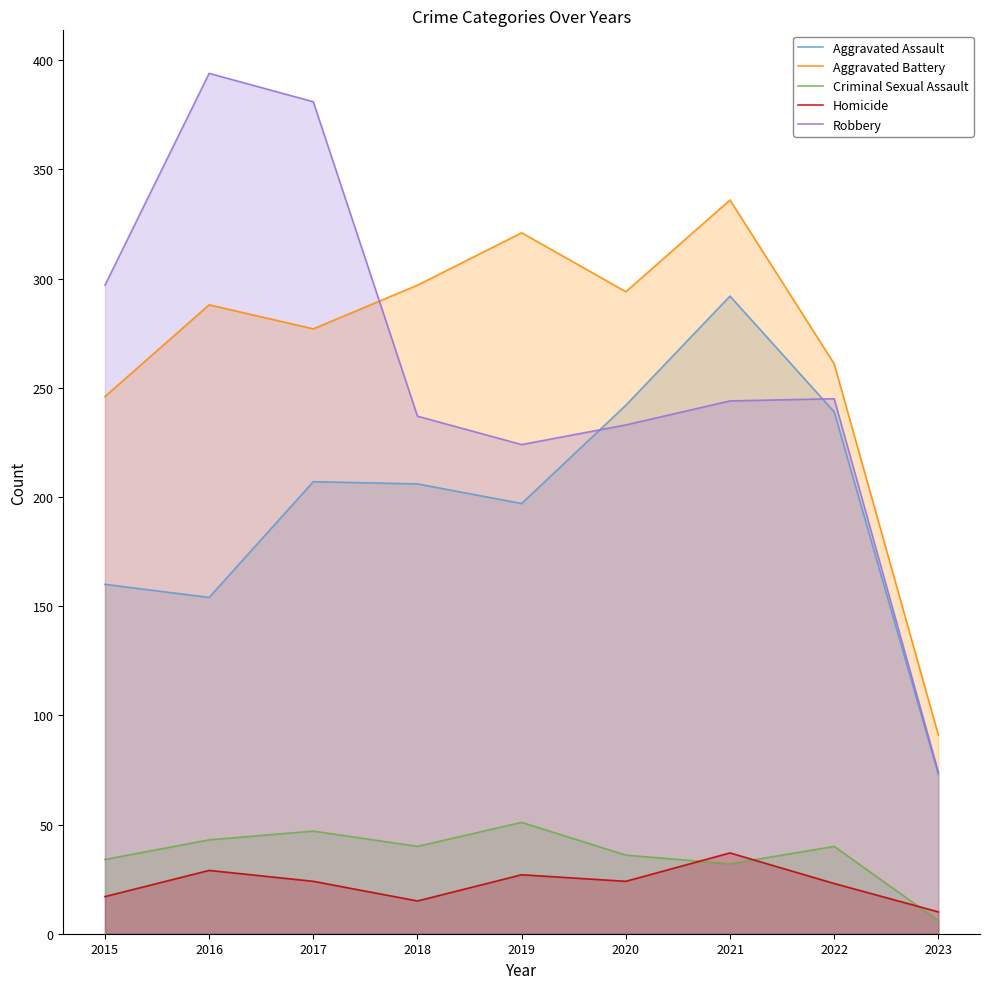

Rank the categories by Homicide value from lowest to highest.

2023, 2018, 2015, 2022, 2017, 2020, 2019, 2016, 2021